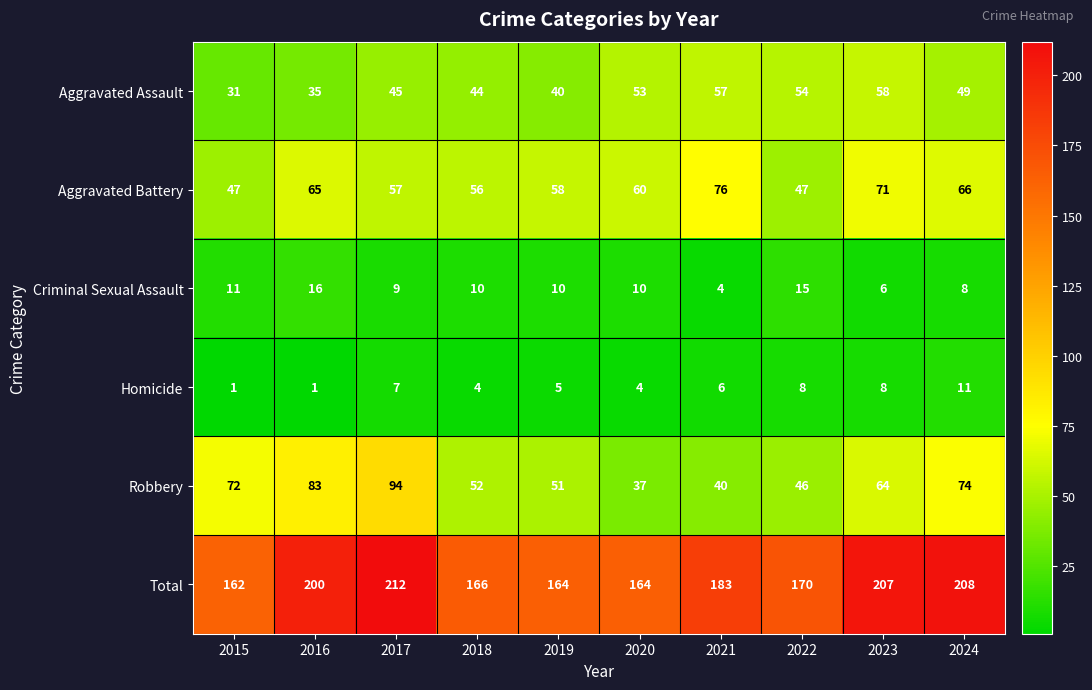

At which label is Robbery closest to 65?

2023